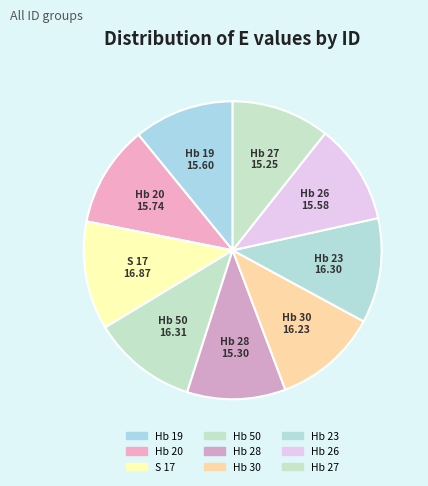

Is it true that Hb 27 is 20% of the pie?

False